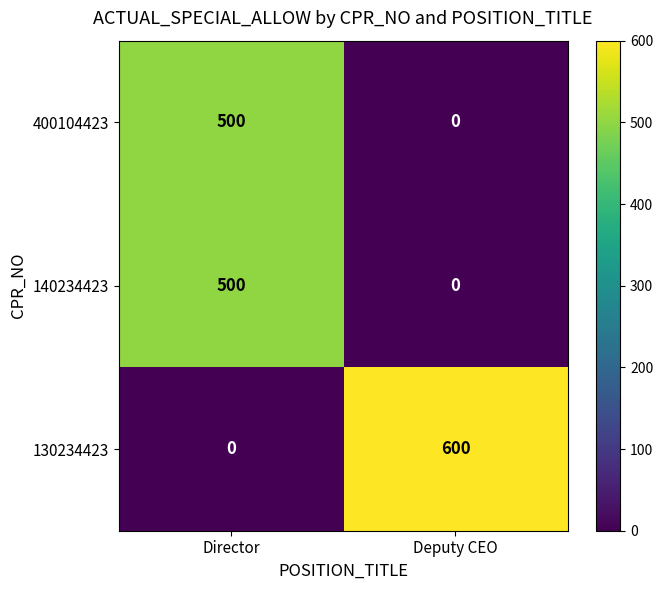

What is the difference between the maximum and minimum values in the 140234423 series?

500